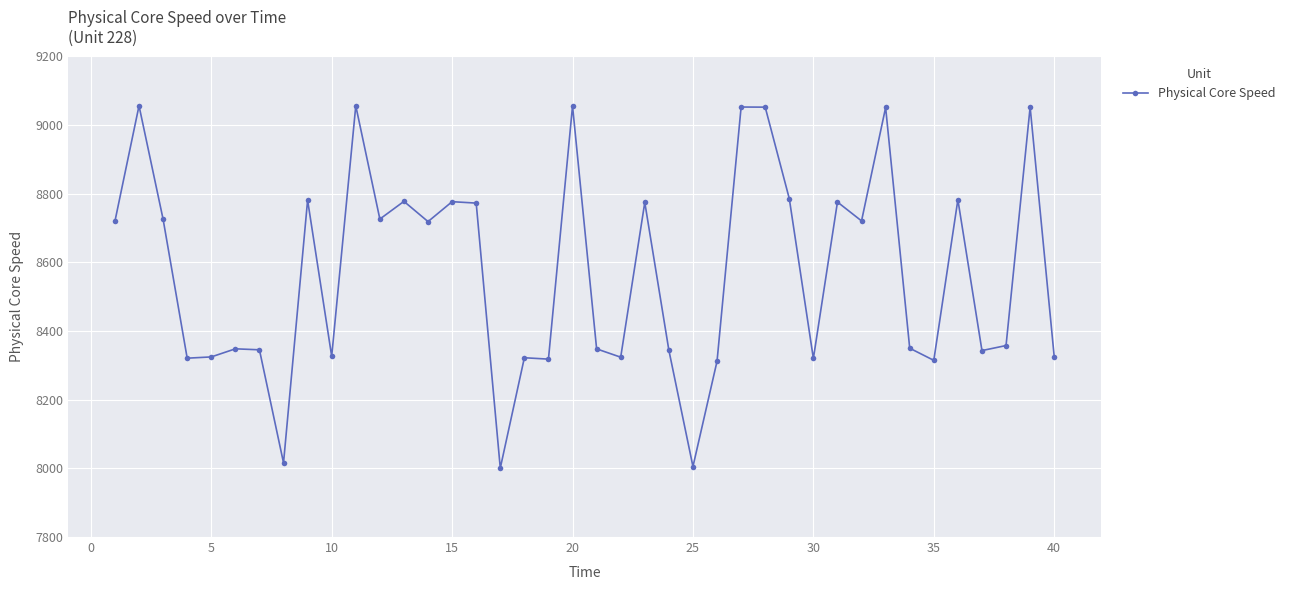

What is the minimum value shown in the chart?

8000.8